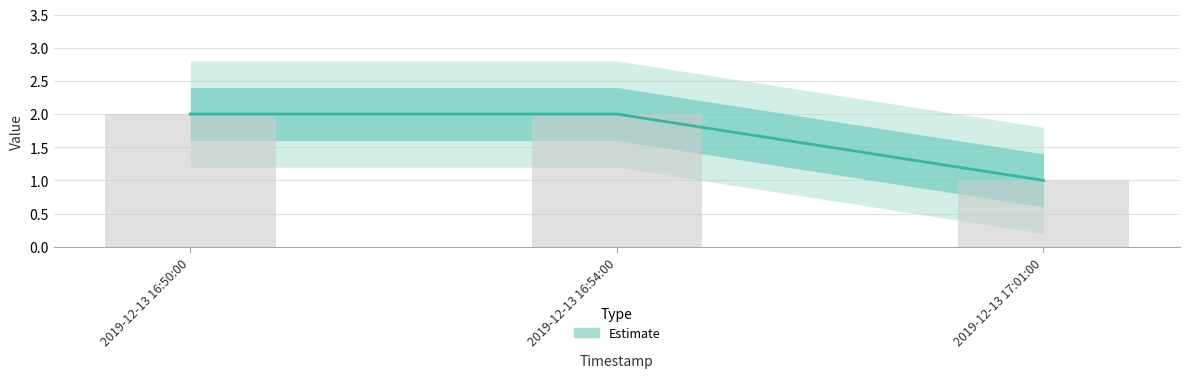

Reading left to right, transcribe all the data shown in this chart.

2	2	1